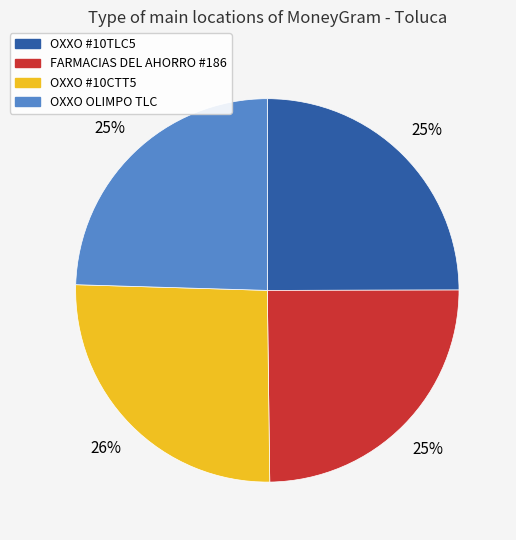

To the nearest percent, what is the average slice percentage?

25%